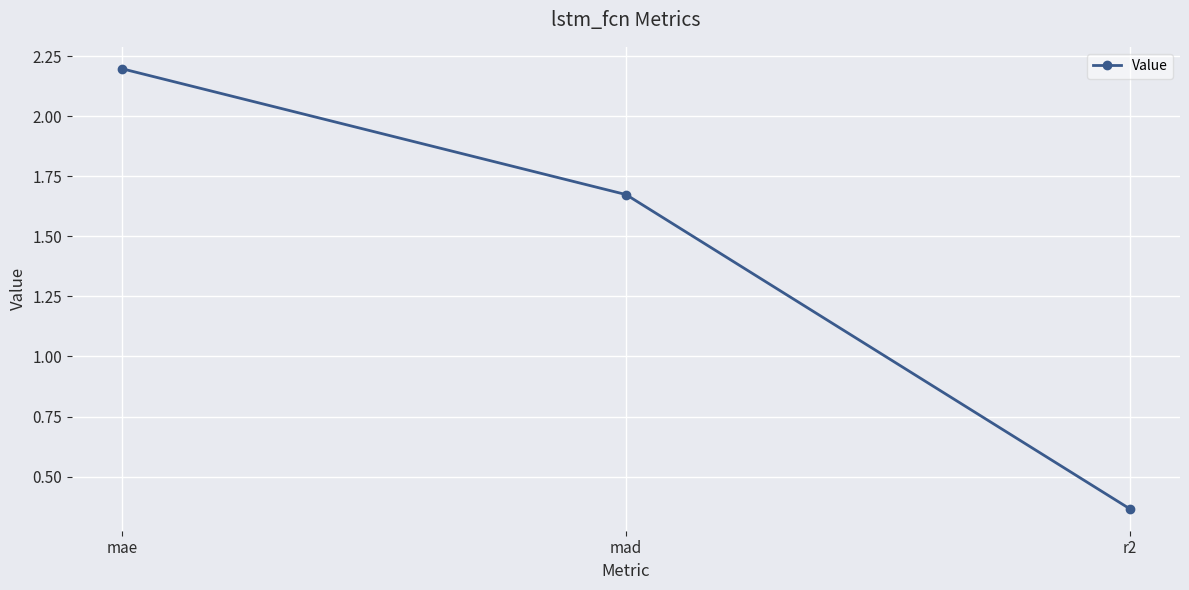

At which label does the data first exceed 1?

mae